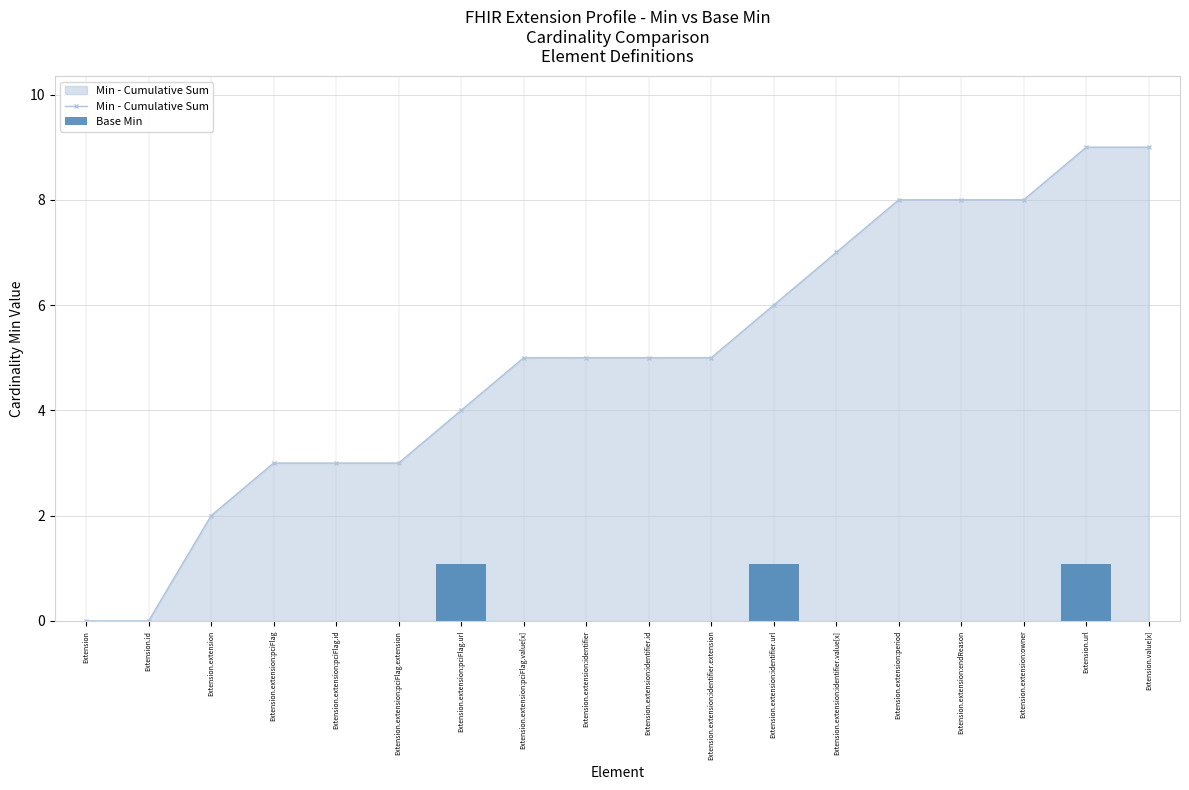

Does the chart contain any negative values?

No